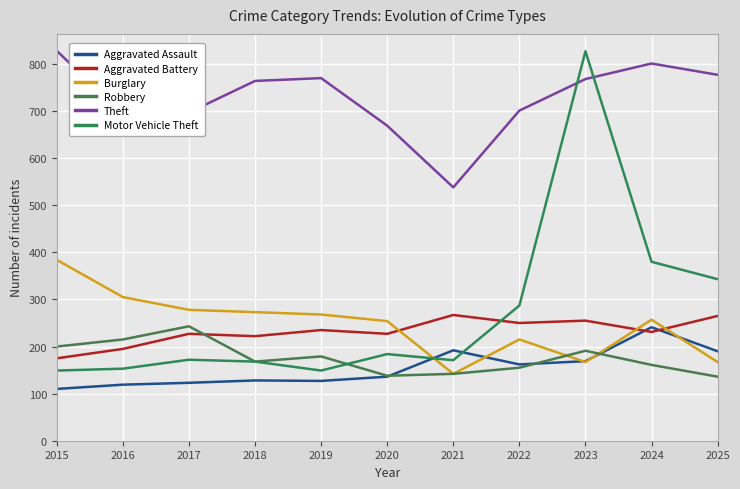

At which label is Burglary closest to 263?

2019